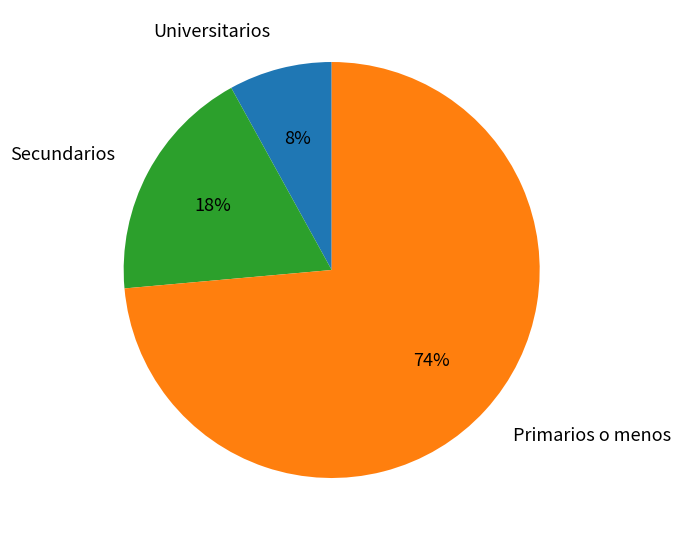

Does any single category account for the majority?

Yes